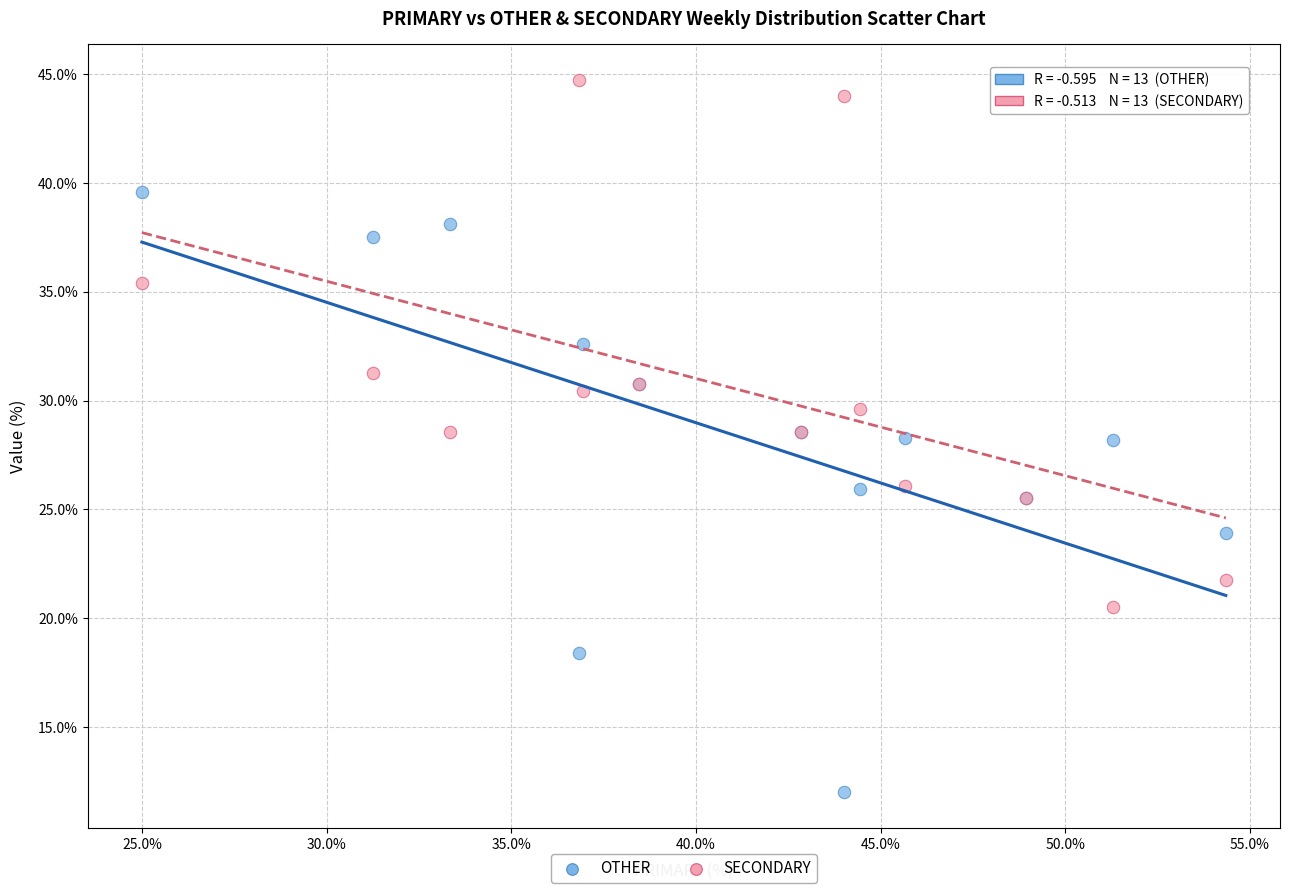

Which series reaches the minimum Y coordinate?

OTHER